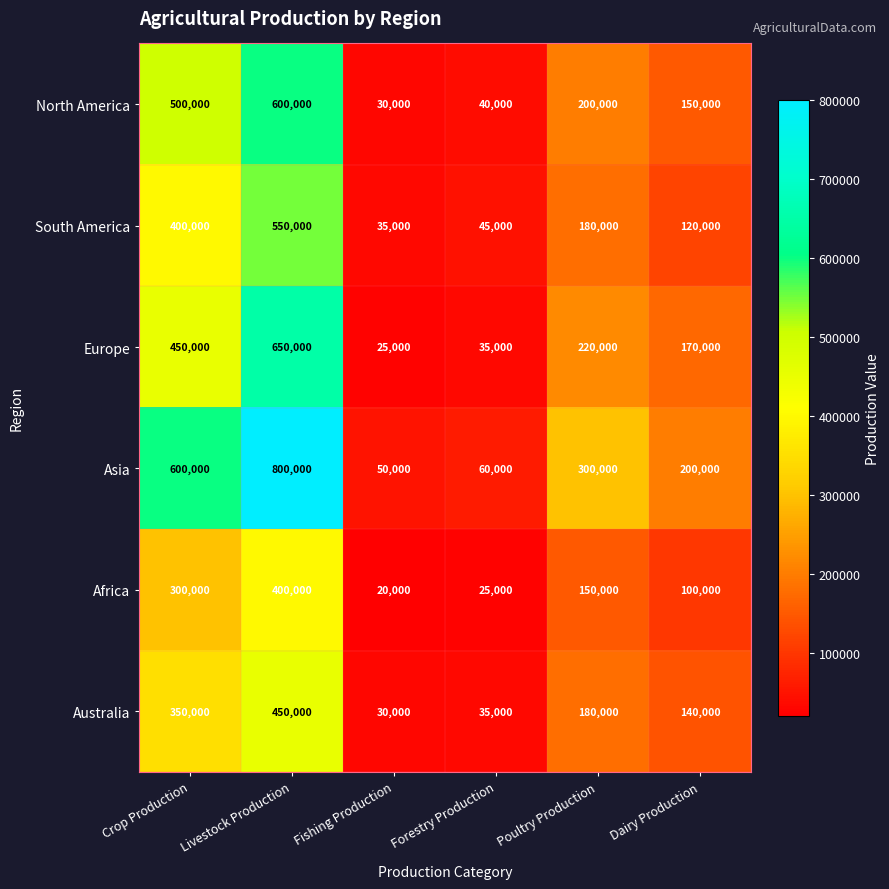

Between Forestry Production and Poultry Production, which series saw the biggest shift?

Asia